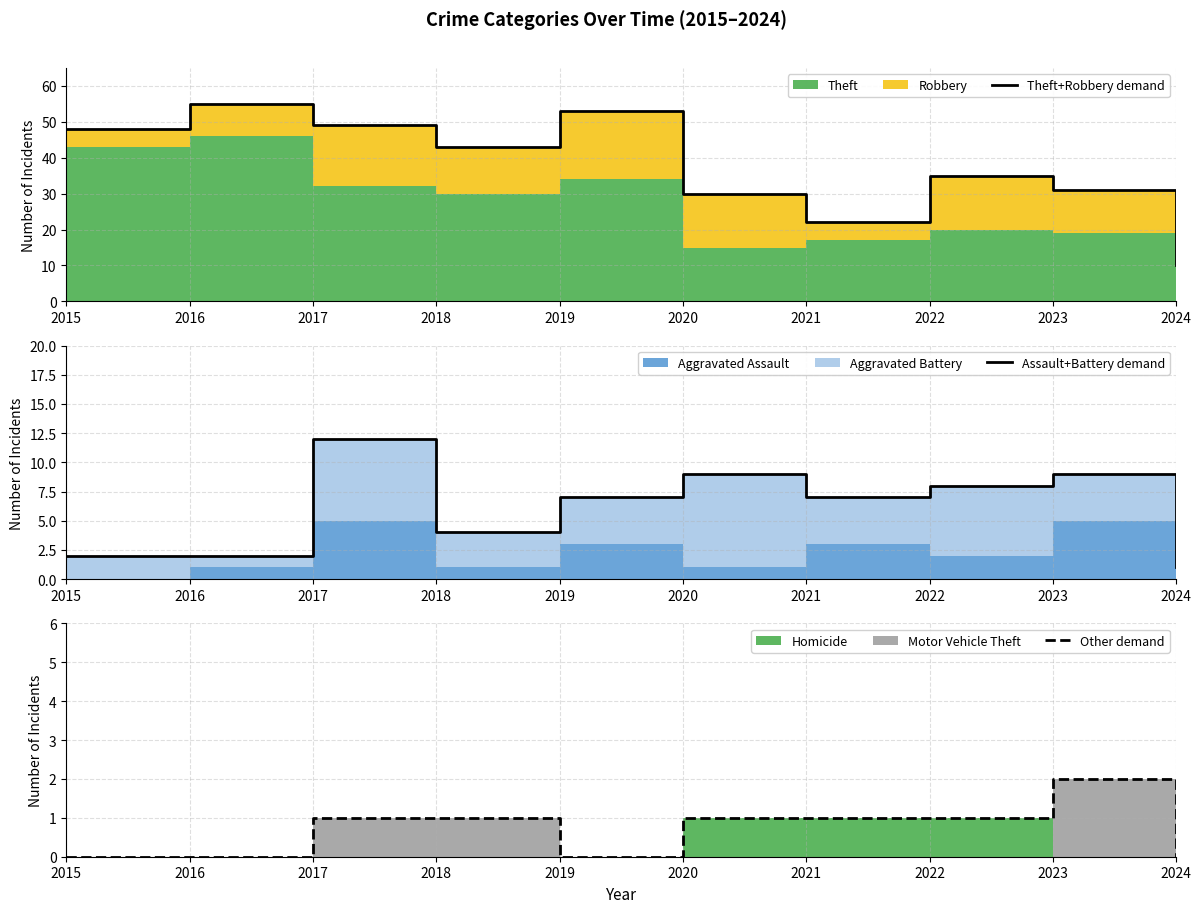

Which series has the largest range (max minus min)?

Theft+Robbery demand